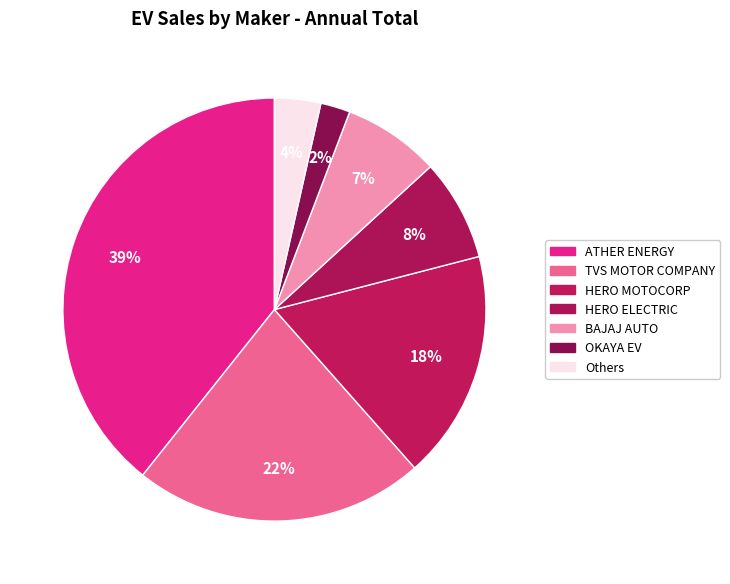

Count the number of slices in the pie.

7